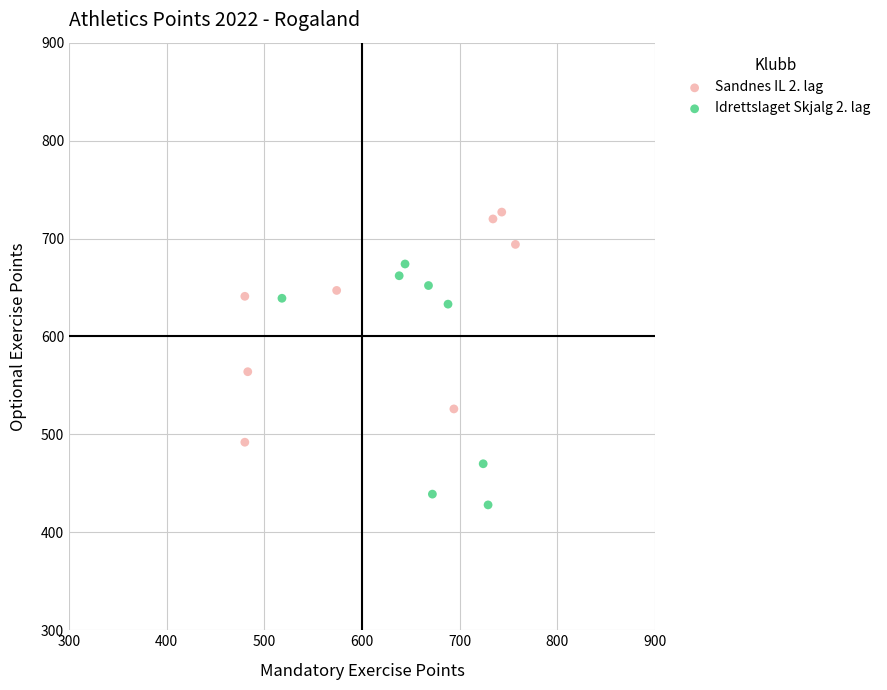

What are all the series names shown in the legend?

Sandnes IL 2. lag, Idrettslaget Skjalg 2. lag